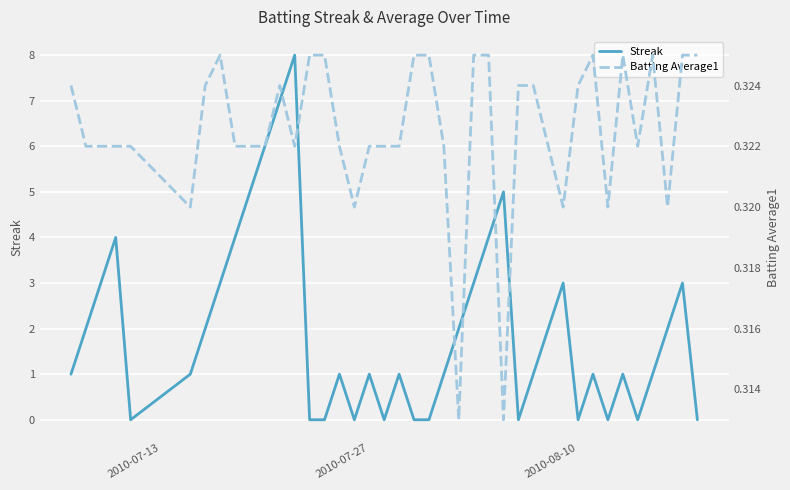

Is it true that Batting Average1 equals 0.4 at 2010-07-13?

False